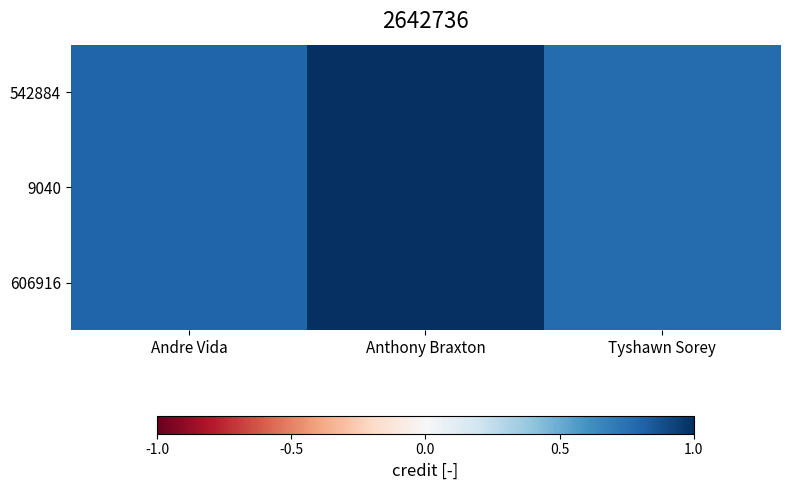

Reading right to left, transcribe all the data shown in this chart.

542884: Tyshawn Sorey=0.8	Anthony Braxton=1.0	Andre Vida=0.8
9040: Tyshawn Sorey=0.8	Anthony Braxton=1.0	Andre Vida=0.8
606916: Tyshawn Sorey=0.8	Anthony Braxton=1.0	Andre Vida=0.8